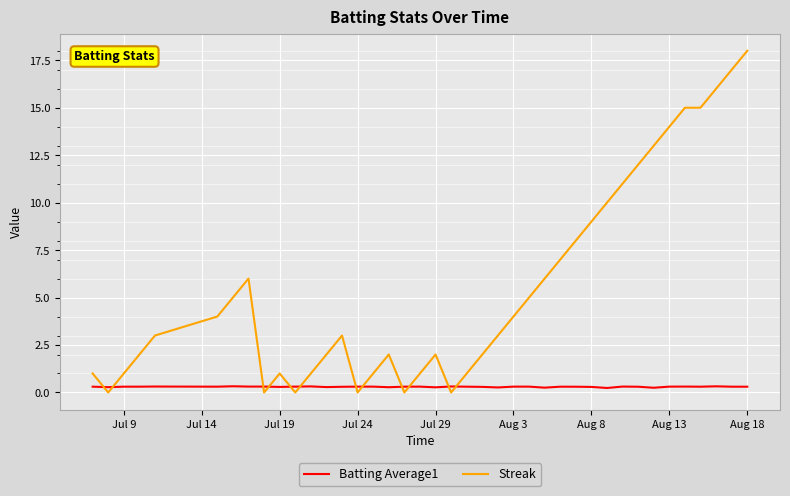

What is the sum of all Batting Average1 values?

12.0